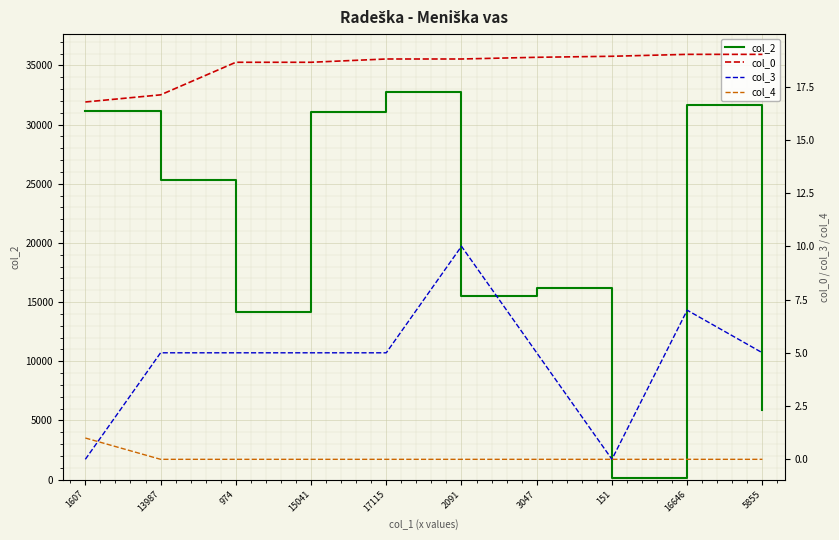

How many lines are shown in the chart?

4